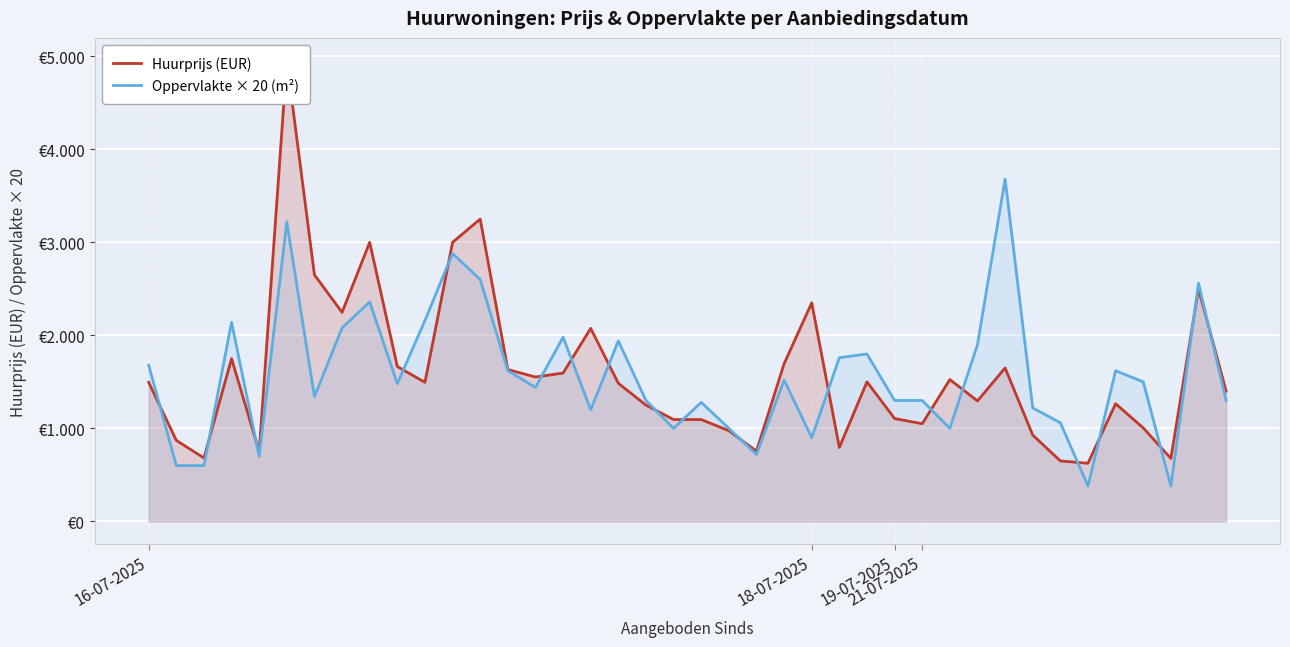

At which category is the sum across all series the highest?

5